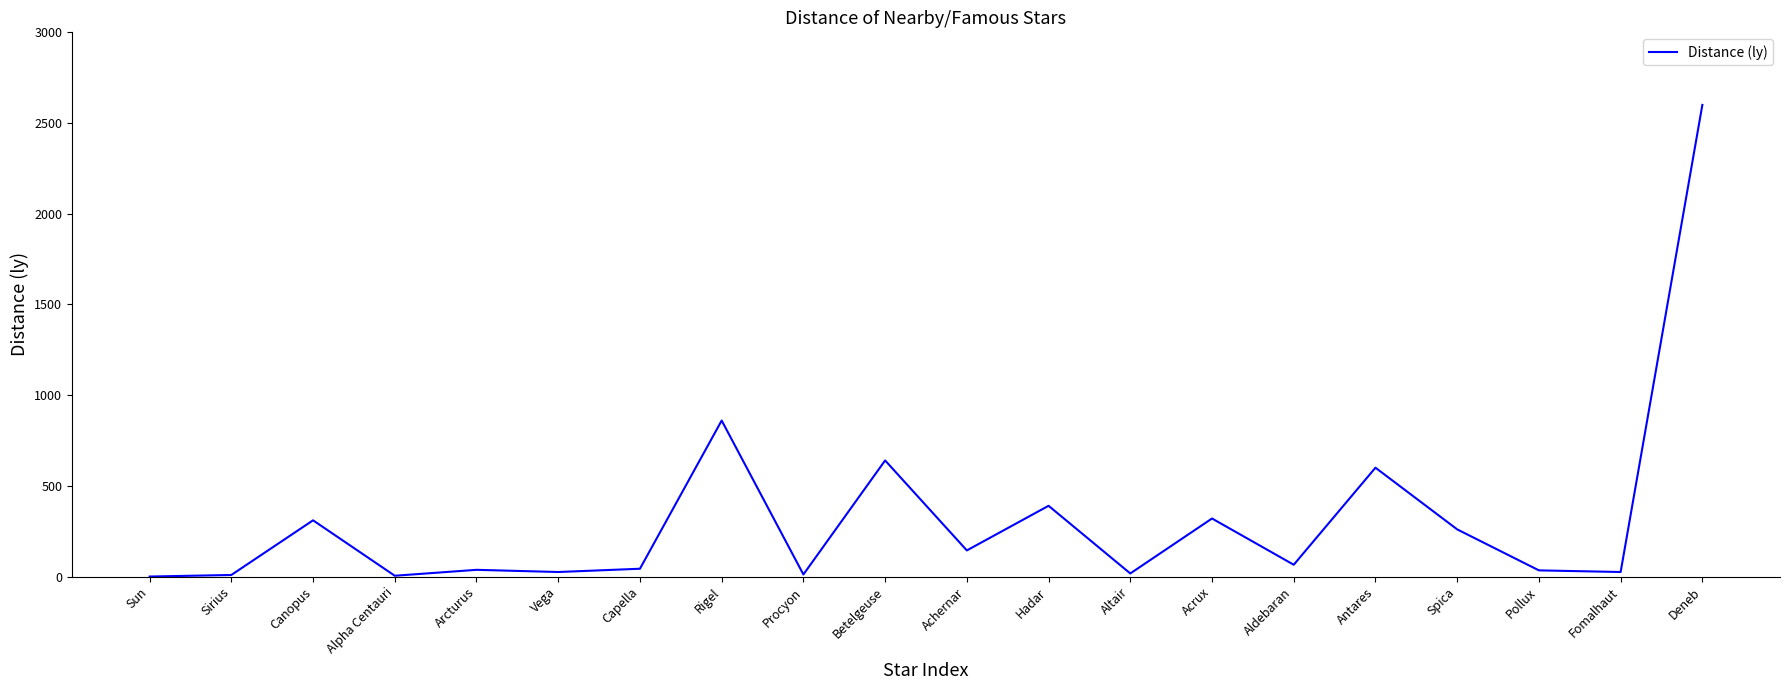

Read the value at Arcturus.

37.0